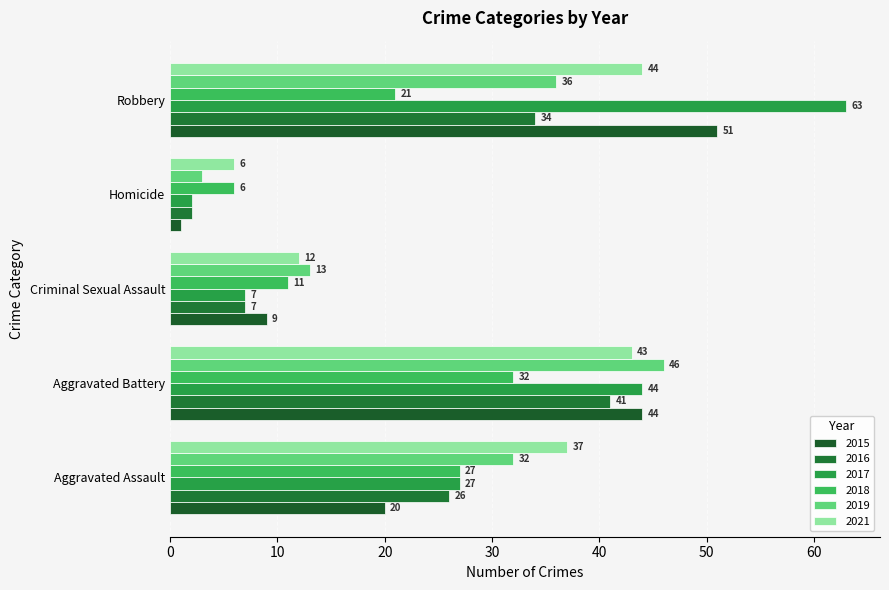

Which series has the largest range (max minus min)?

2017